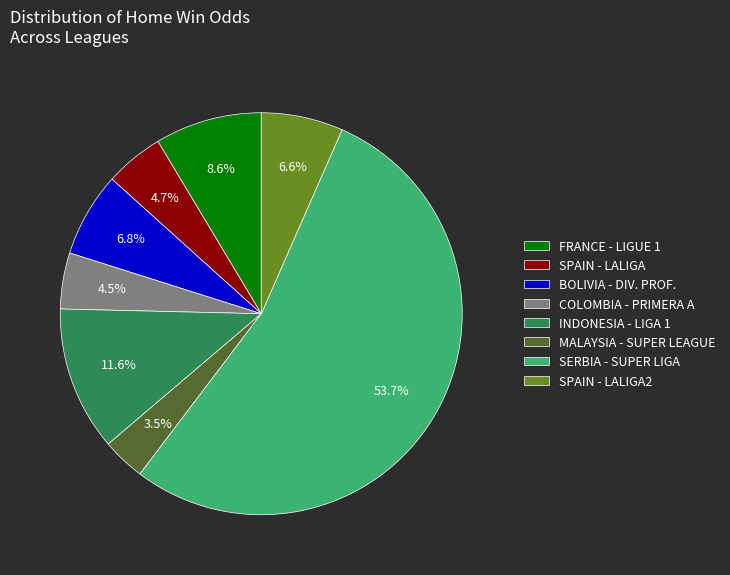

Which category has the biggest portion of the pie?

SERBIA - SUPER LIGA